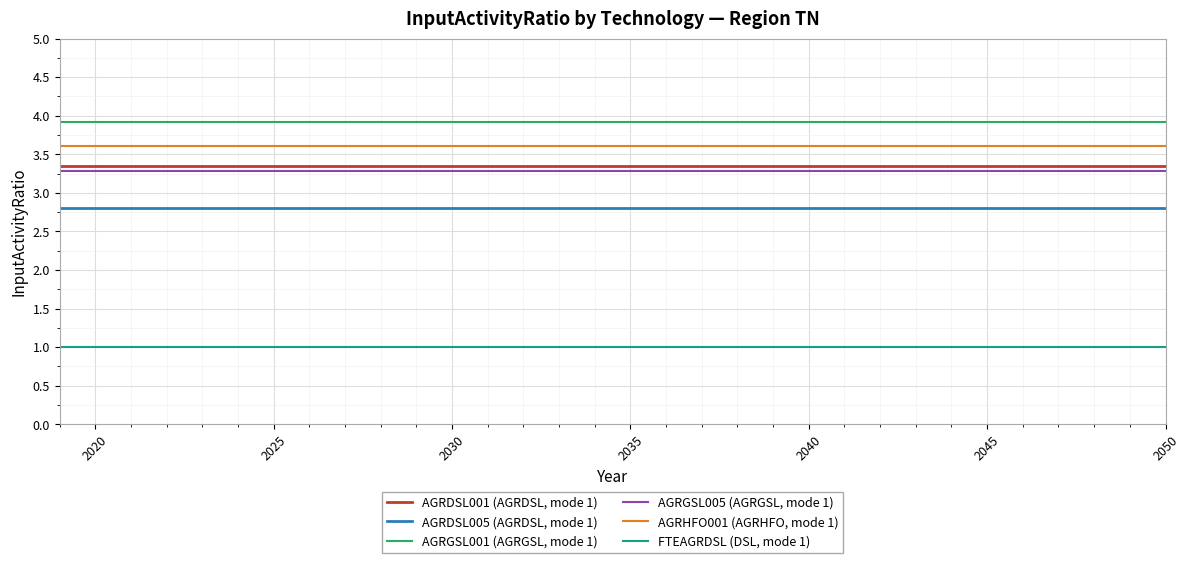

What is the highest value of the AGRHFO001 (AGRHFO, mode 1) series?

3.6